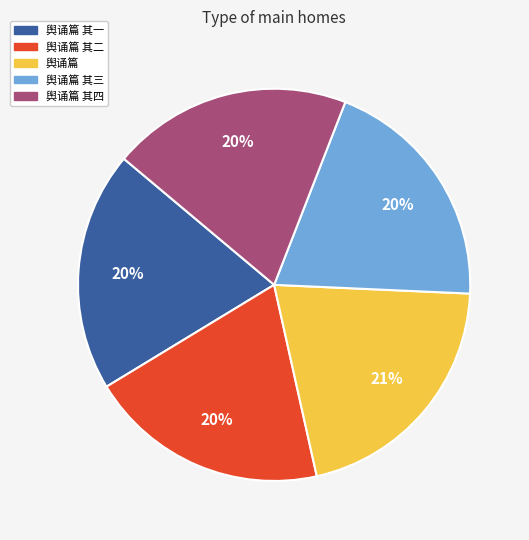

Count the number of slices in the pie.

5